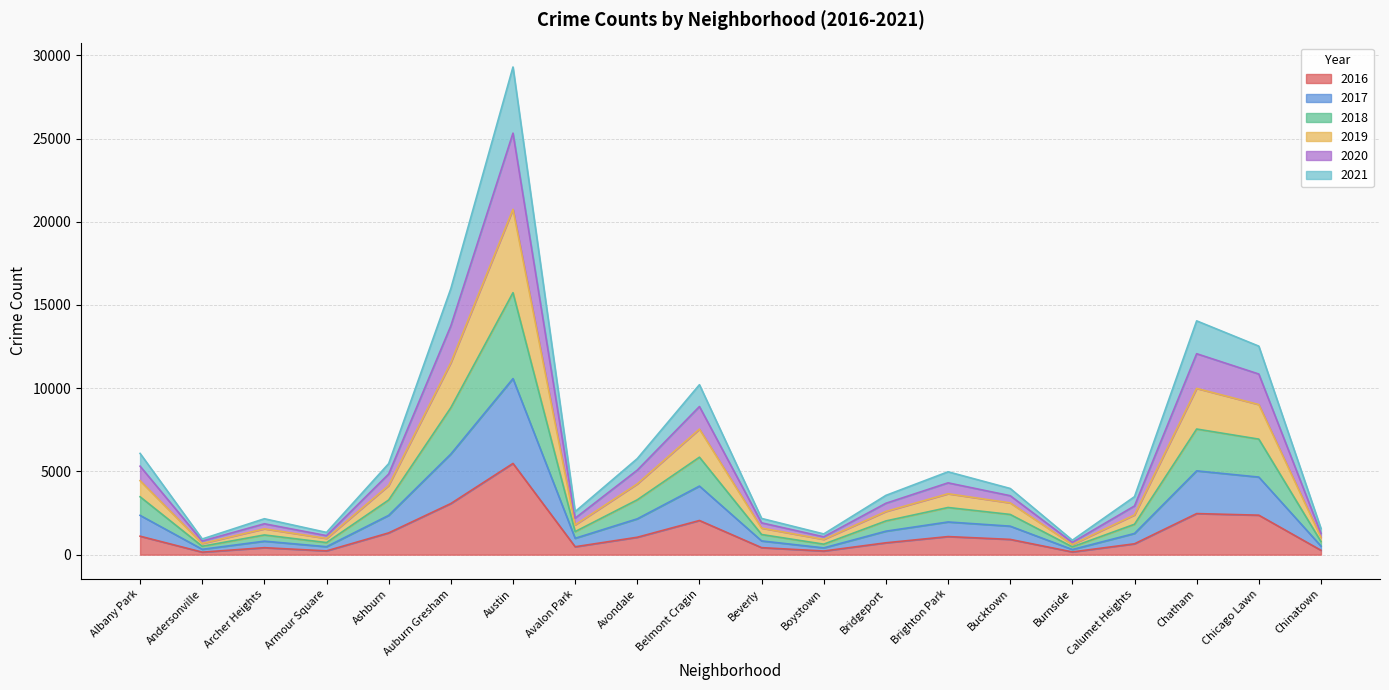

Does the chart display data point markers on the line(s)?

No